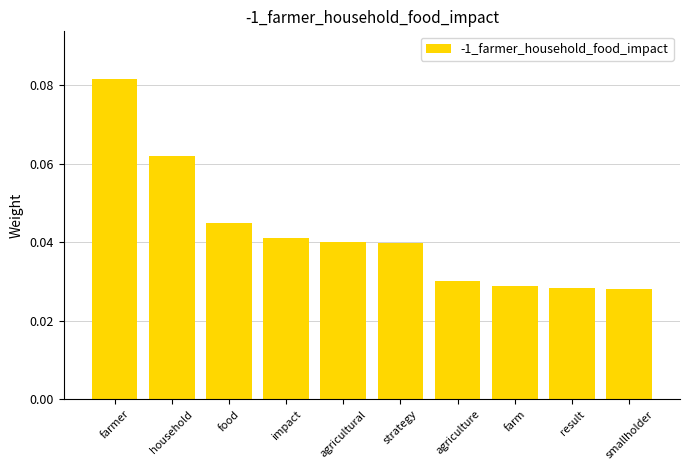

Which has a higher value, food or farmer?

farmer